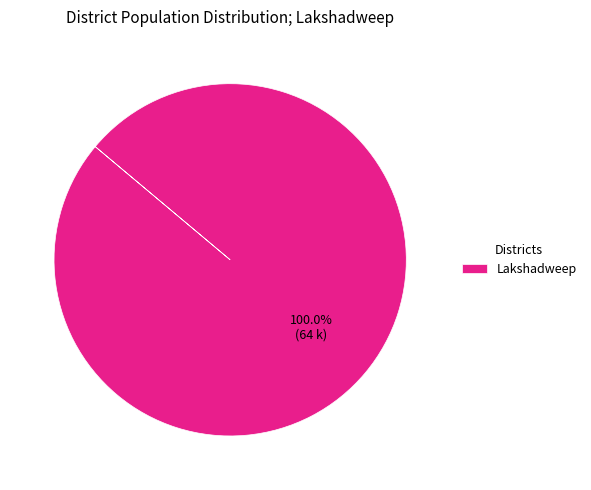

The Lakshadweep slice represents 100% of the pie. True or false?

True